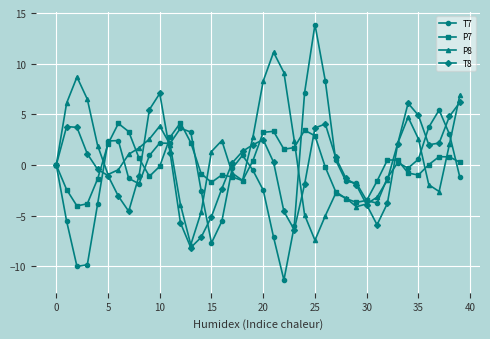

What is the value of the P7 point at the 22nd from the left?

3.3